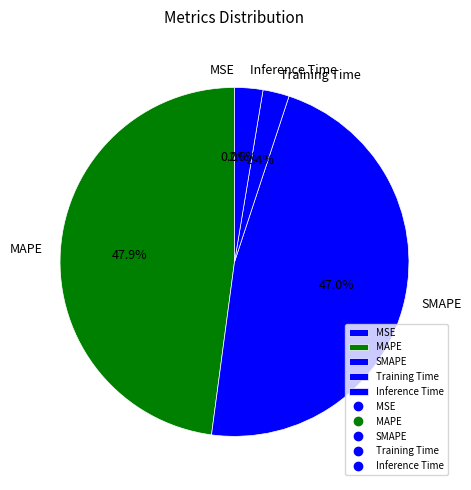

What percentage is the Training Time slice, to the nearest percent?

2%